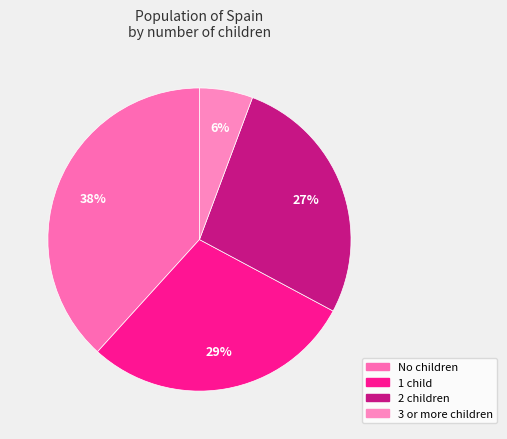

The 3 or more children slice represents 6% of the pie. True or false?

True